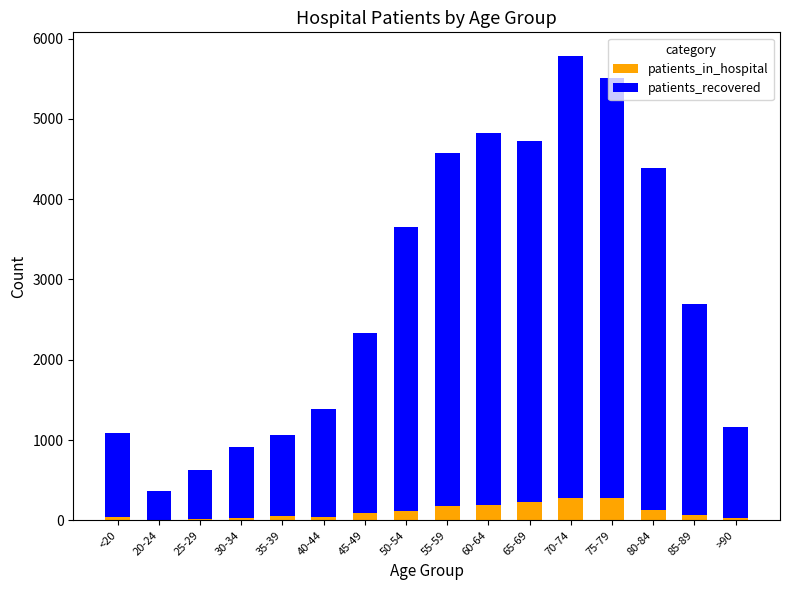

At which category is the sum across all series the highest?

70-74